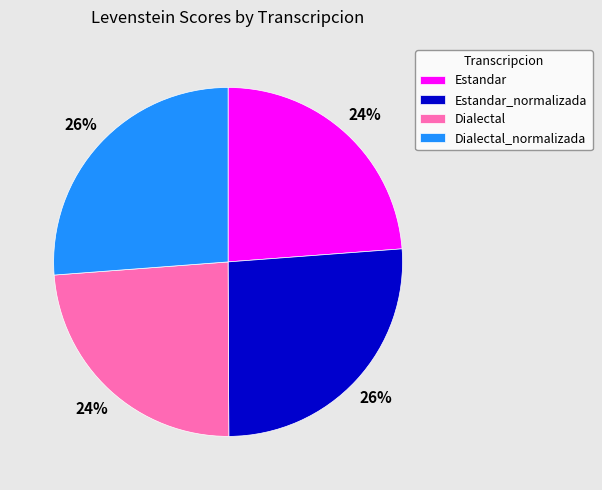

Approximately how many times larger is the value at Dialectal_normalizada compared to Estandar_normalizada?

1.0